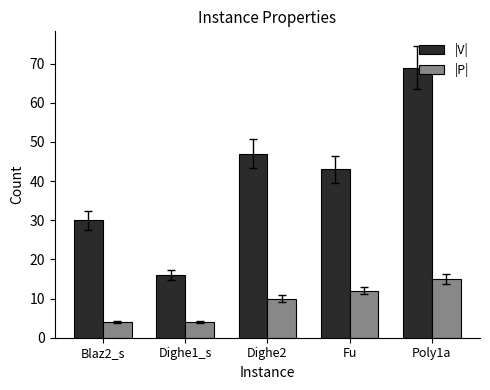

Count the number of categories in the chart.

5